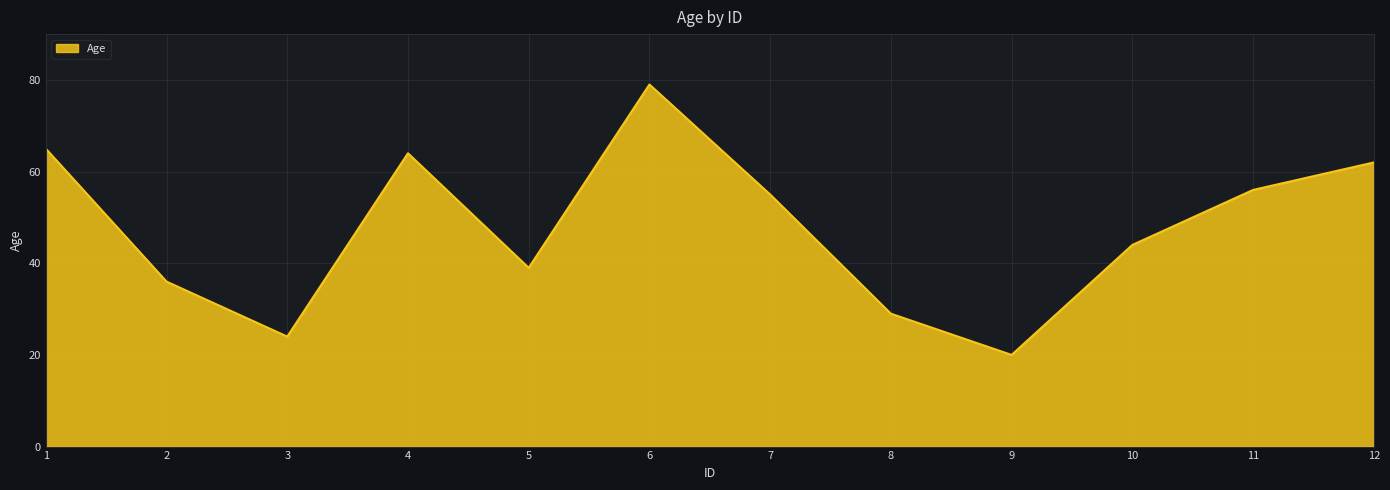

The chart shows a value of 83 at 12. True or false?

False